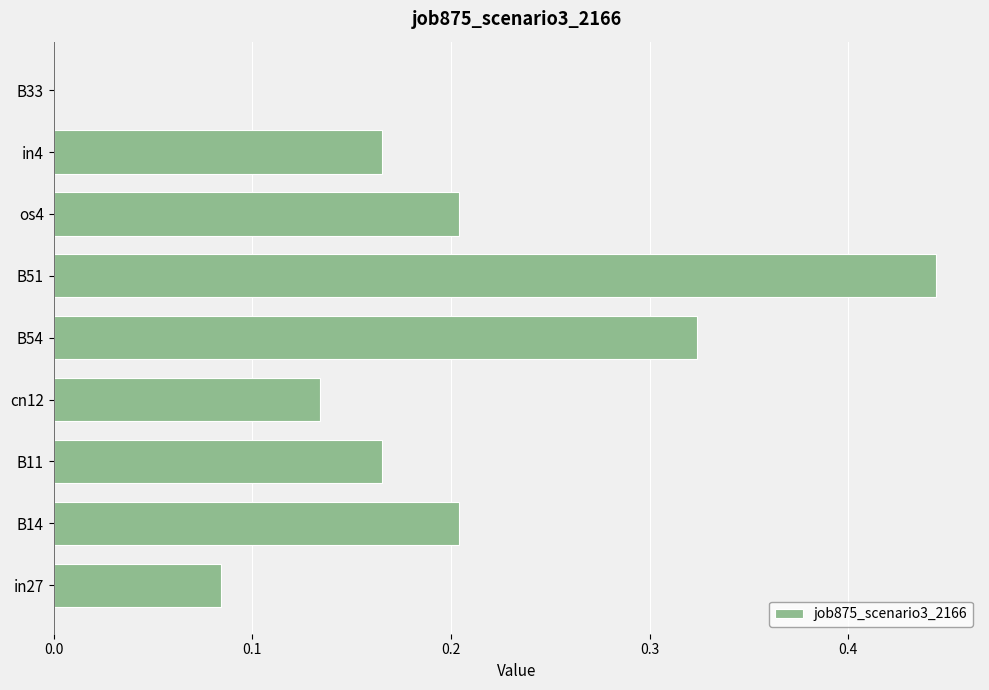

What is the sum of all values?

1.7